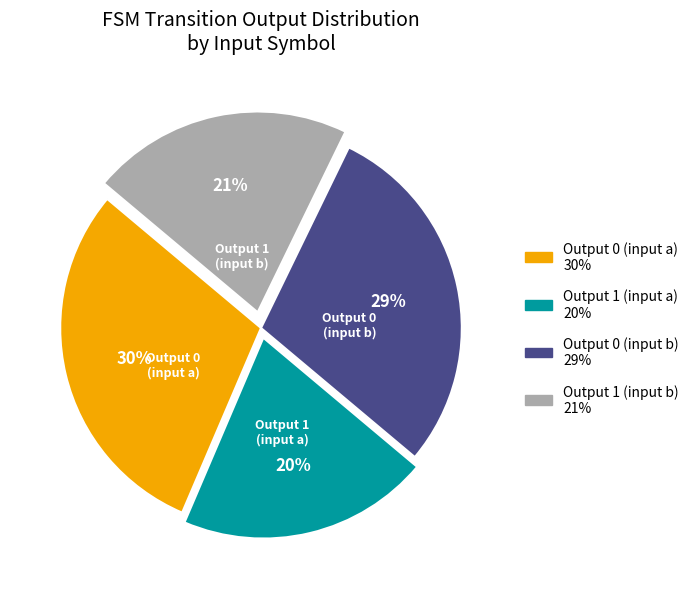

Which slice is the smallest?

Output 1 (input a)